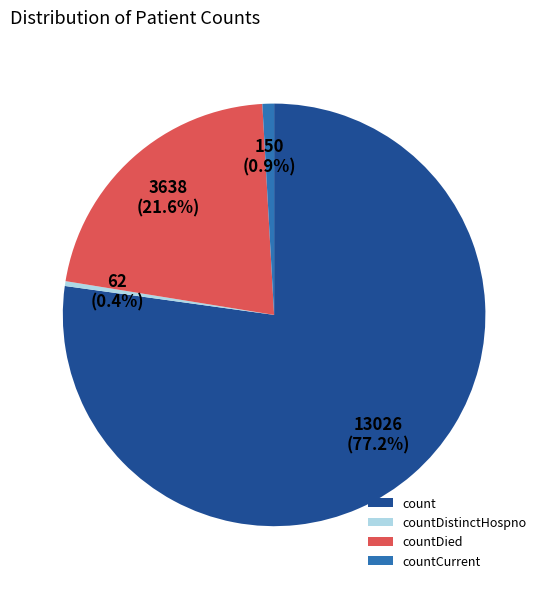

How many slices are in this pie chart?

4